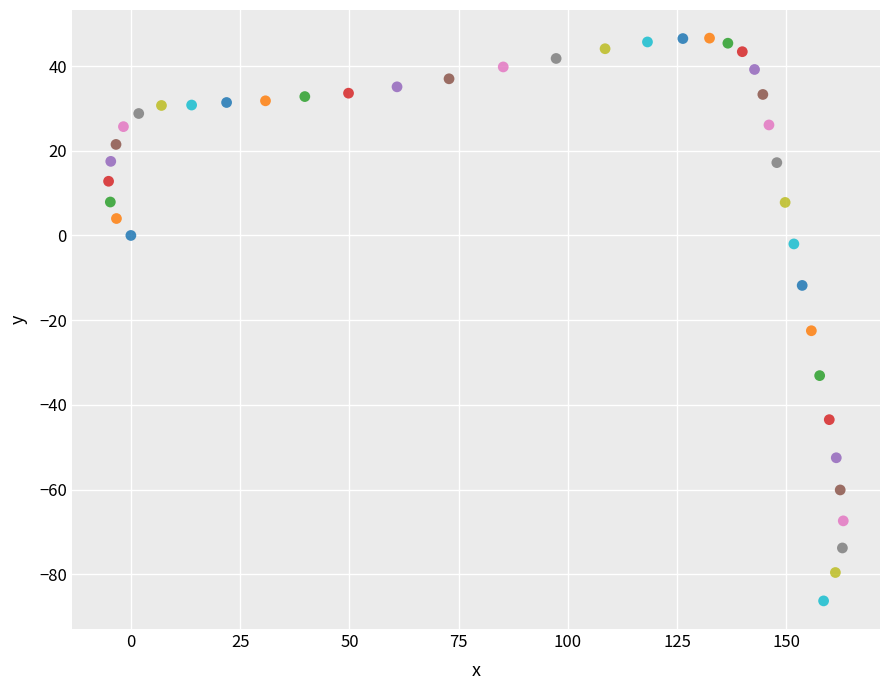

What Y value in the scatter plot is closest to -19?

-22.5